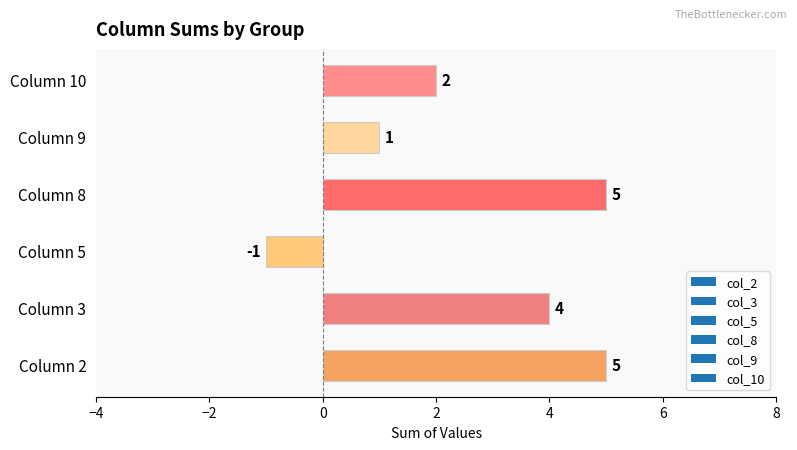

Which has a higher value, Column 5 or Column 3?

Column 3